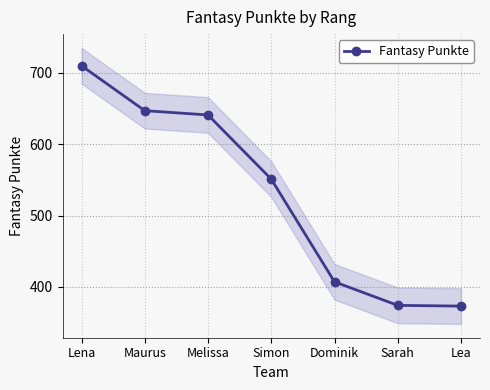

The chart shows a value of 641 at Melissa. True or false?

True